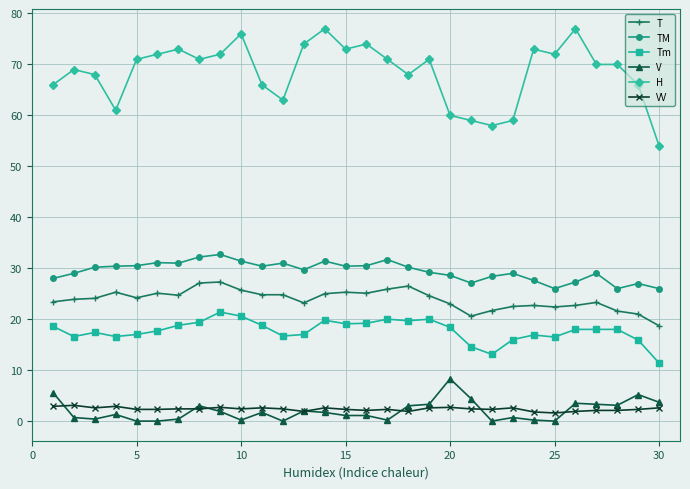

What is the highest value of the Tm series?

21.4